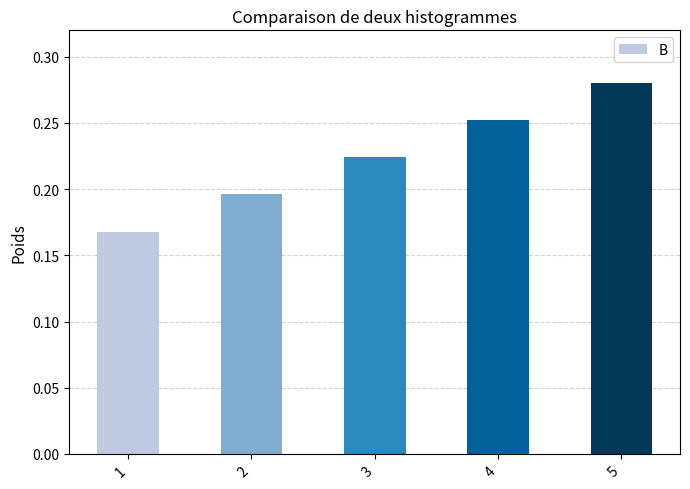

At which label is the value closest to 0?

1